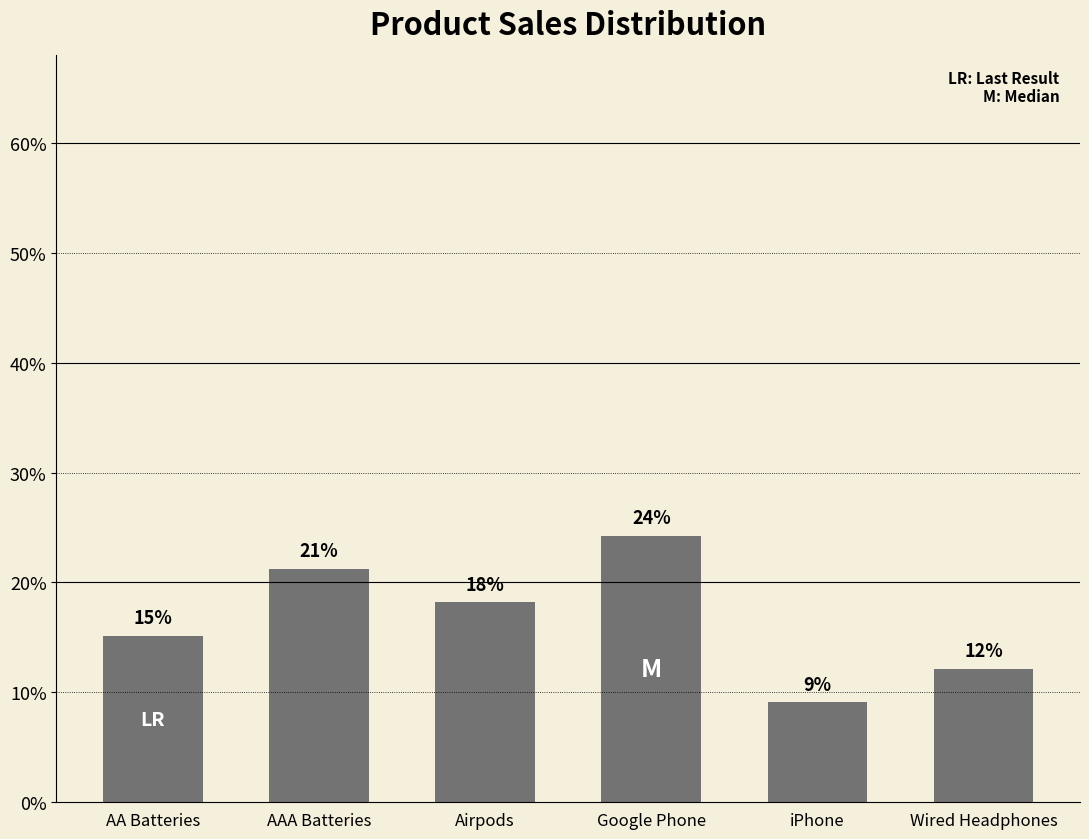

Reading left to right, extract all data points from this chart.

15.2	21.2	18.2	24.2	9.1	12.1